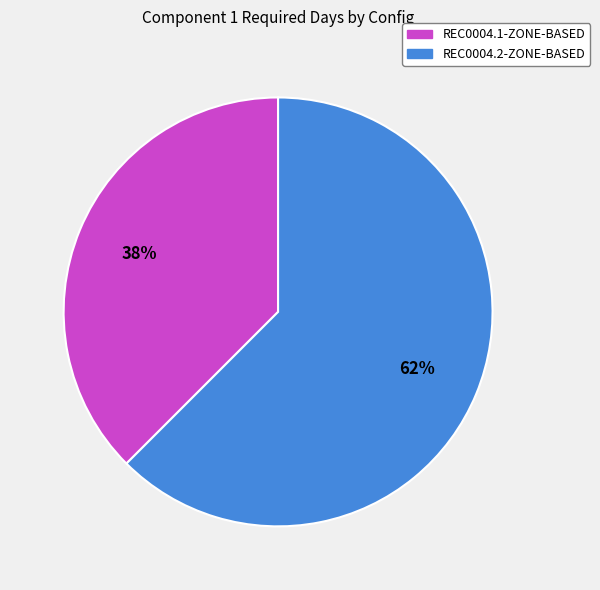

Which slice is the largest?

REC0004.2-ZONE-BASED